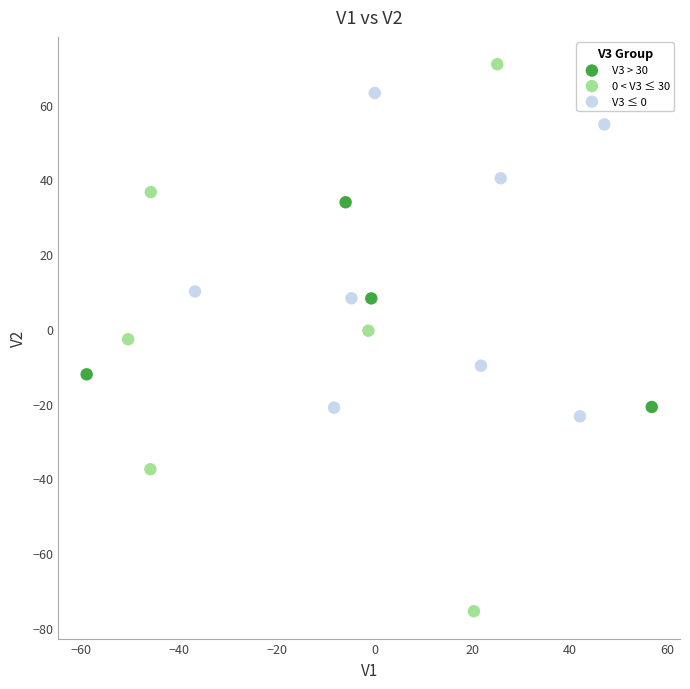

Which series reaches the maximum Y coordinate?

0 < V3 ≤ 30